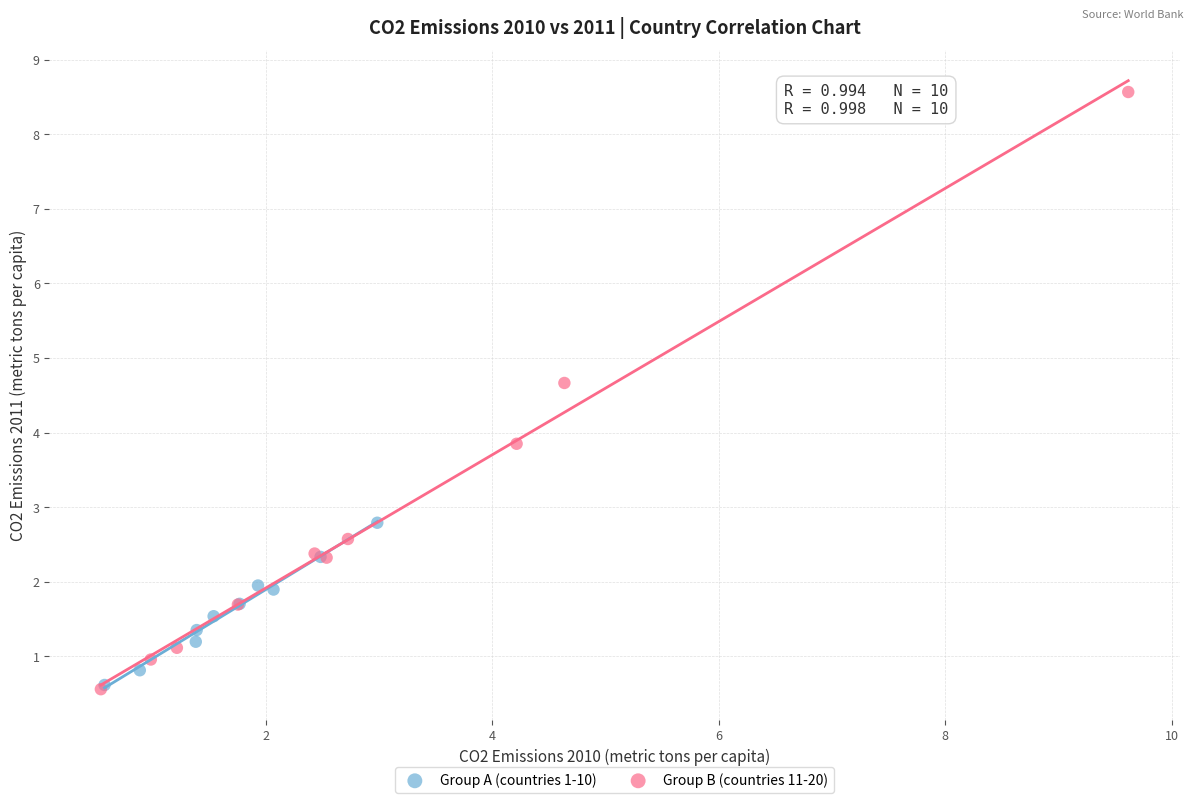

Which series contains the highest Y value?

Group B (countries 11-20)